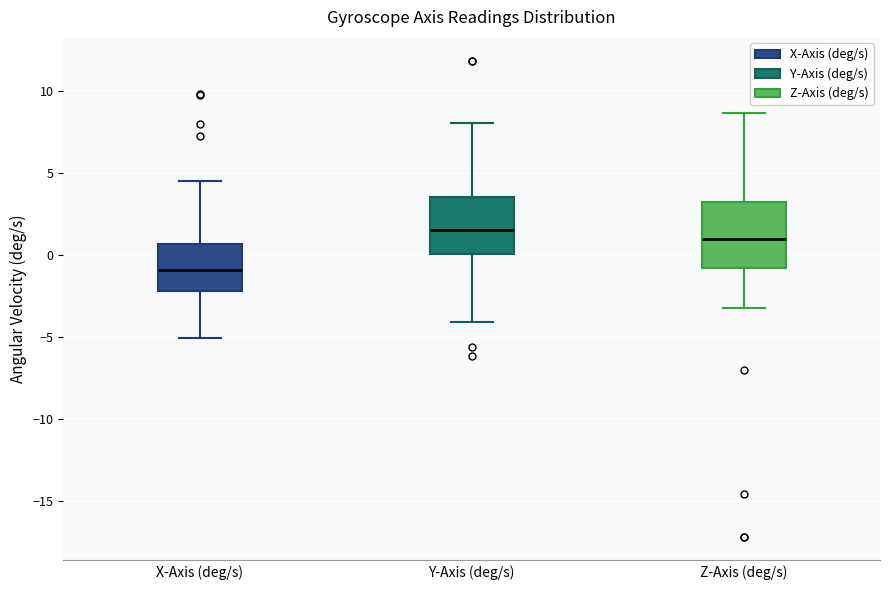

Reading left to right, read every box against the y-axis: the position of its median line, the range the box covers, and the ends of its whiskers. The values are not printed on the chart, so give them approximately, as read against the axis.

X-Axis (deg/s): median -1.0, box -2.0 to 0.5, whiskers -5.0 to 4.5
Y-Axis (deg/s): median 1.5, box 0.0 to 3.5, whiskers -4.0 to 8.0
Z-Axis (deg/s): median 1.0, box -1.0 to 3.0, whiskers -3.0 to 8.5